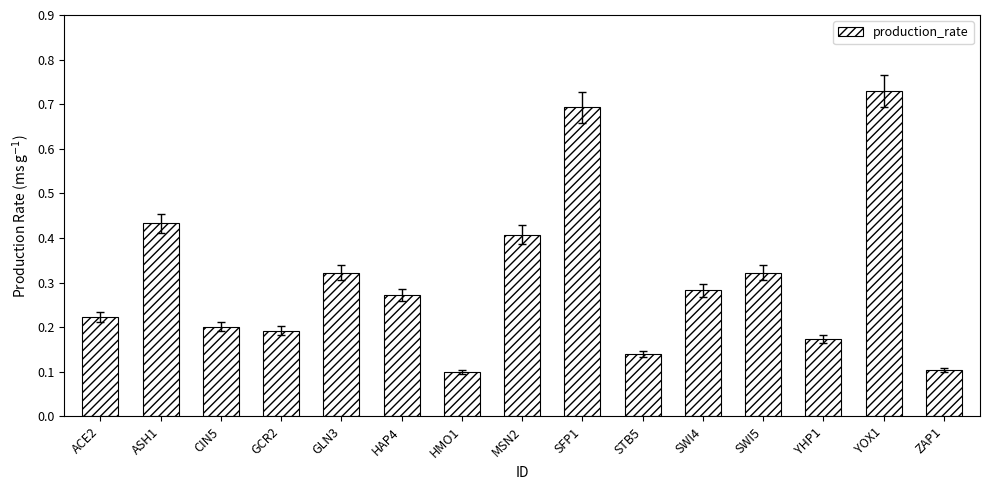

True or false: the data shows 0.1 at GLN3.

False